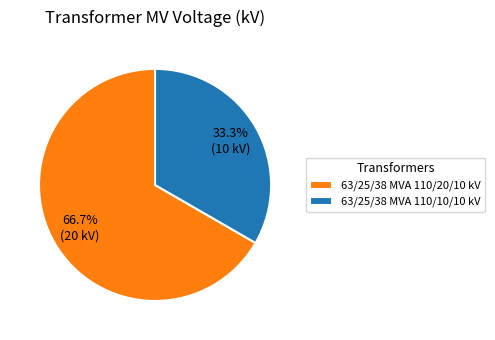

Does 63/25/38 MVA 110/10/10 kV account for over 50% of the chart?

No